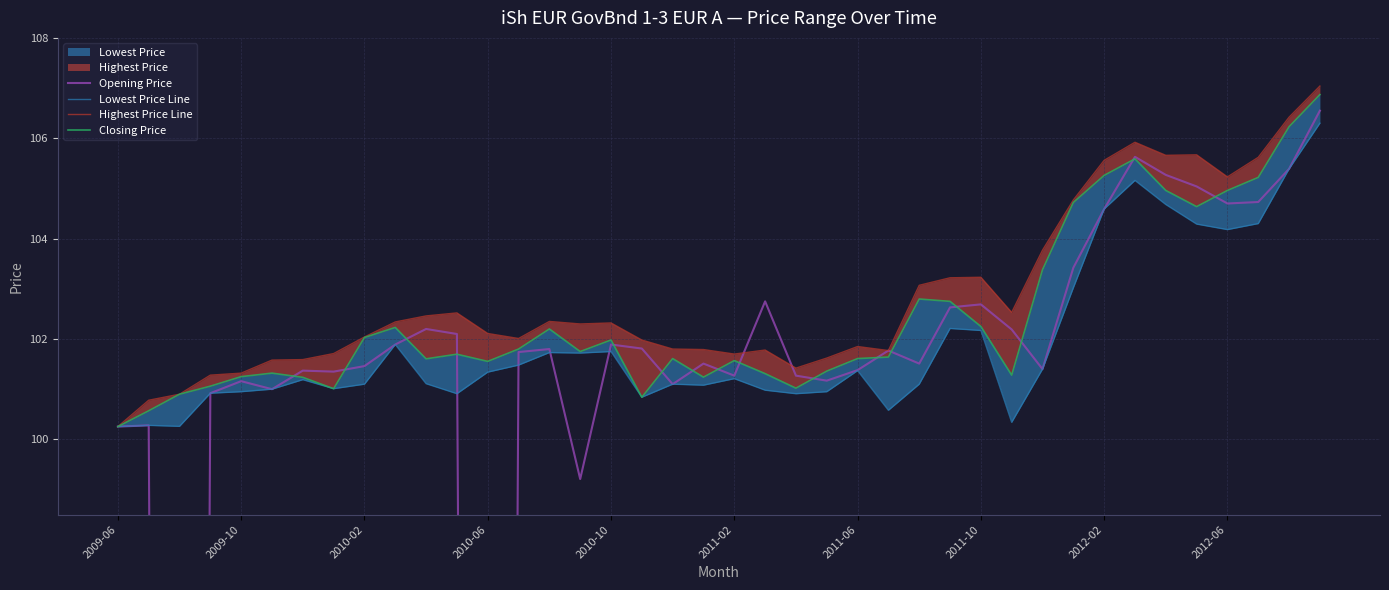

Between 2010-02 and 17, which is larger?

17